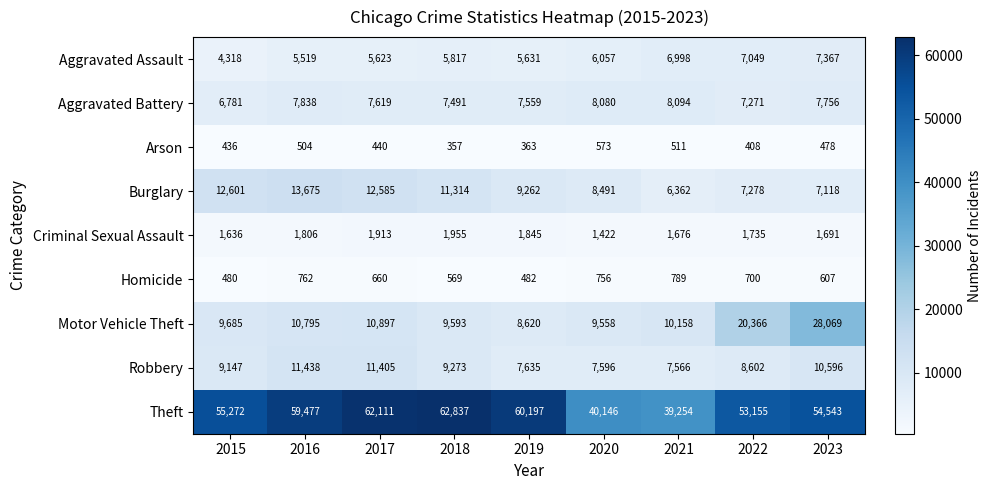

The value of Homicide at 2020 is 756. True or false?

True